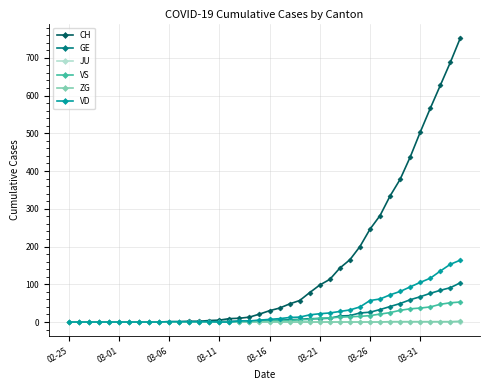

Which series has the widest spread of values?

CH